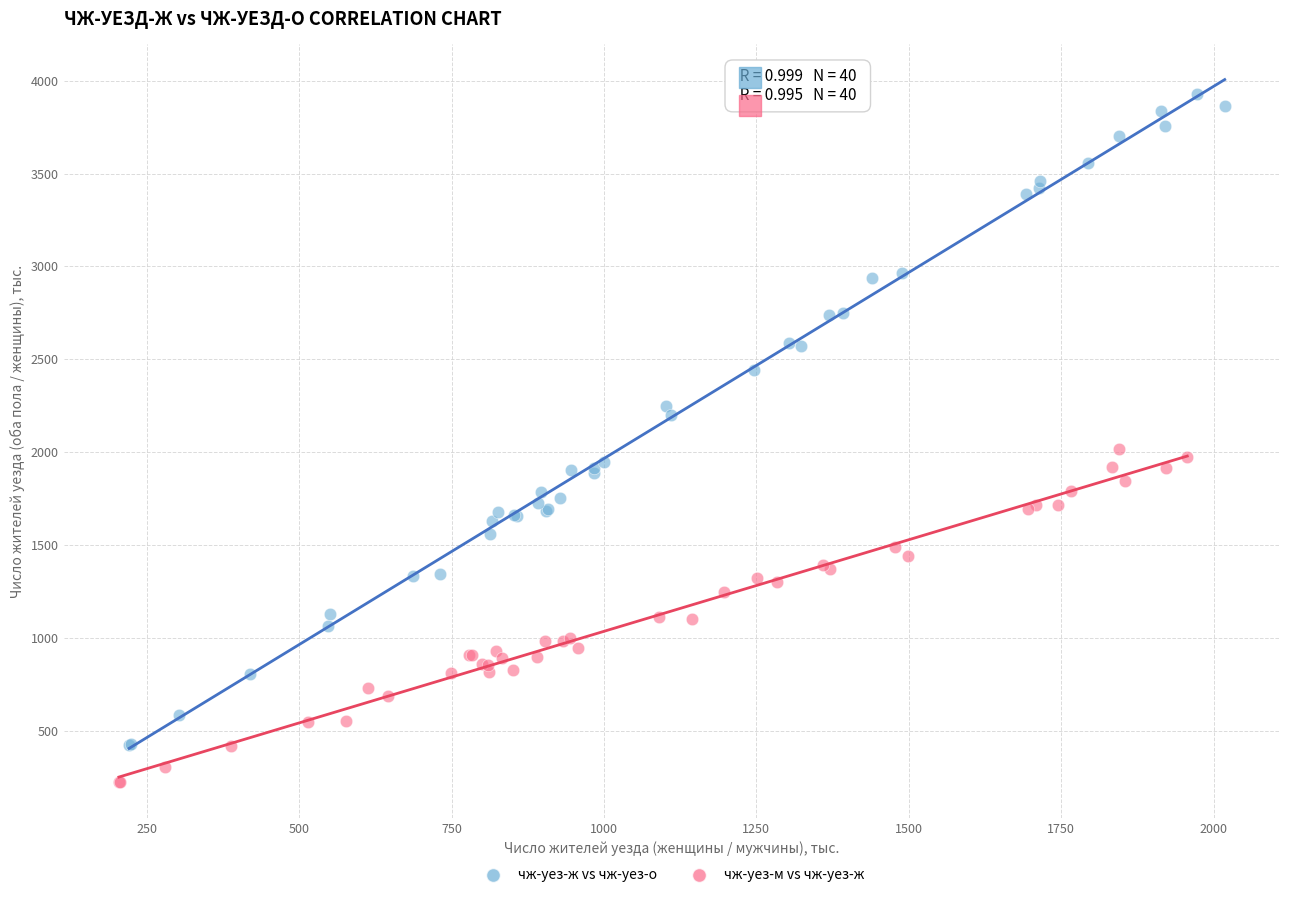

Which series has the largest Y range (max minus min)?

чж-уез-ж vs чж-уез-о